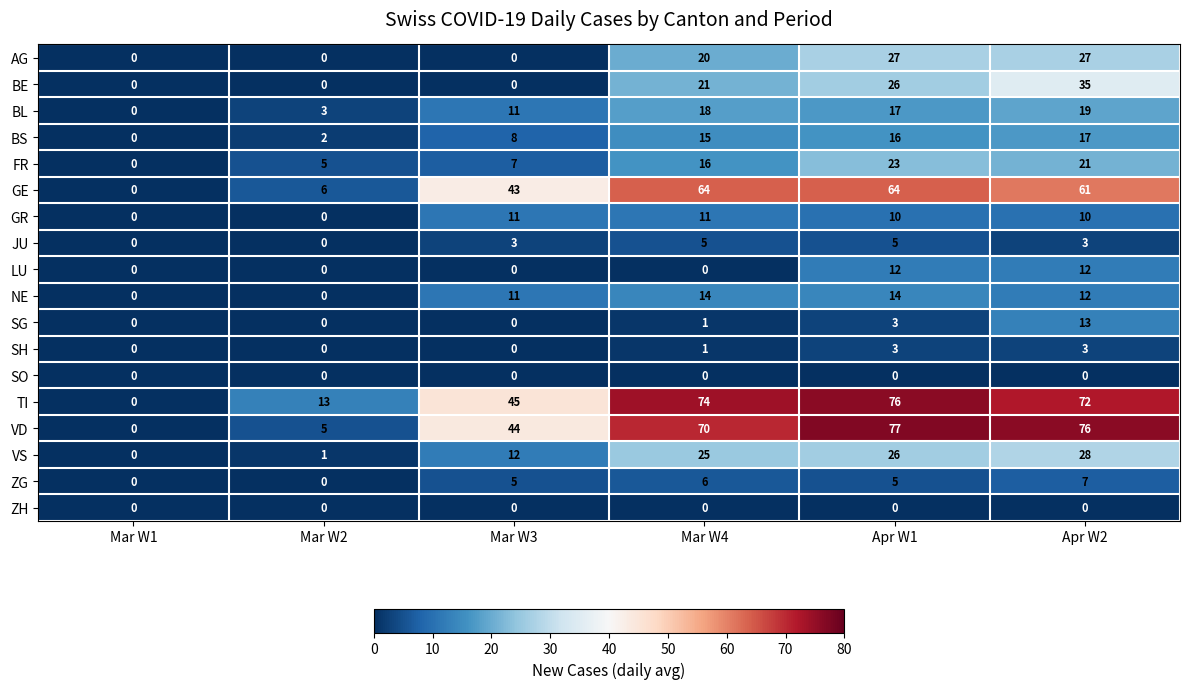

What is the average value of the ZG series?

4